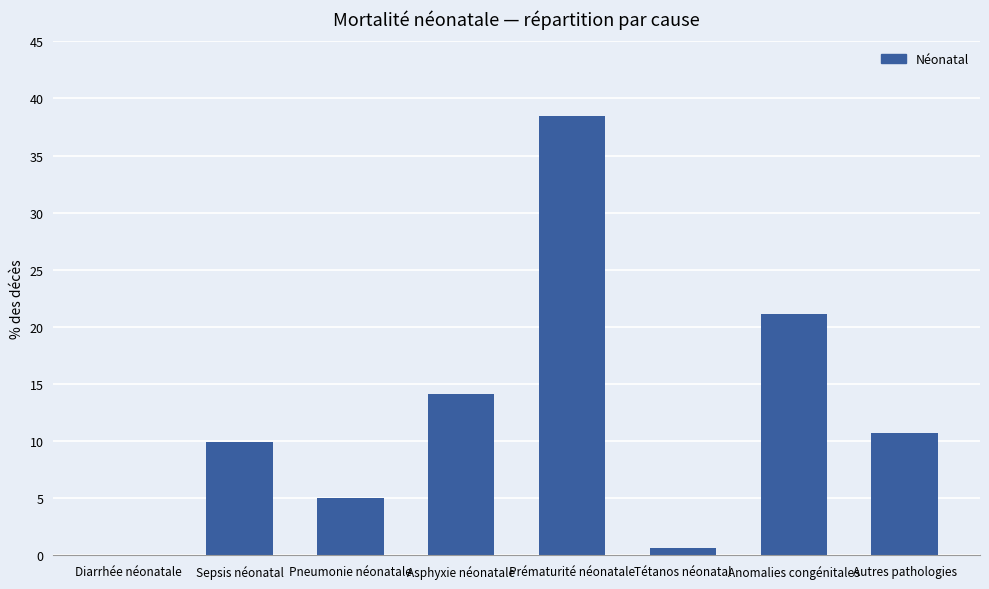

Between Pneumonie néonatale and Asphyxie néonatale, which is larger?

Asphyxie néonatale